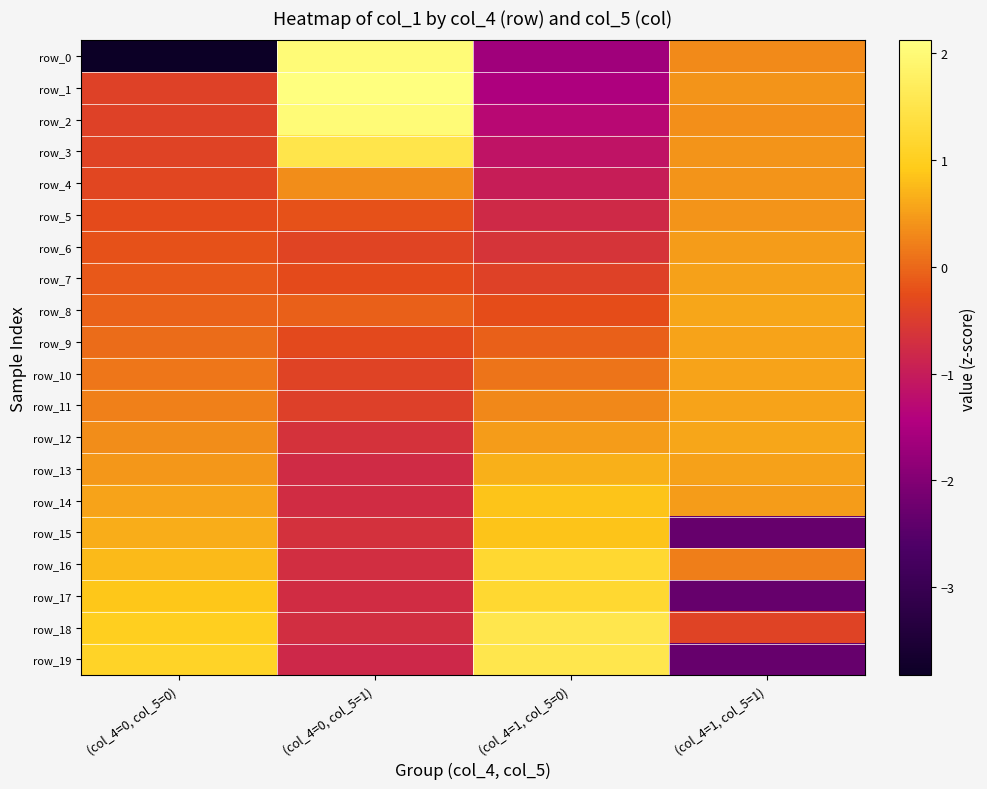

At (col_4=1, col_5=1), list the series in order from smallest to largest.

row_15, row_17, row_19, row_18, row_16, row_0, row_2, row_3, row_5, row_4, row_1, row_6, row_14, row_7, row_13, row_10, row_11, row_9, row_8, row_12